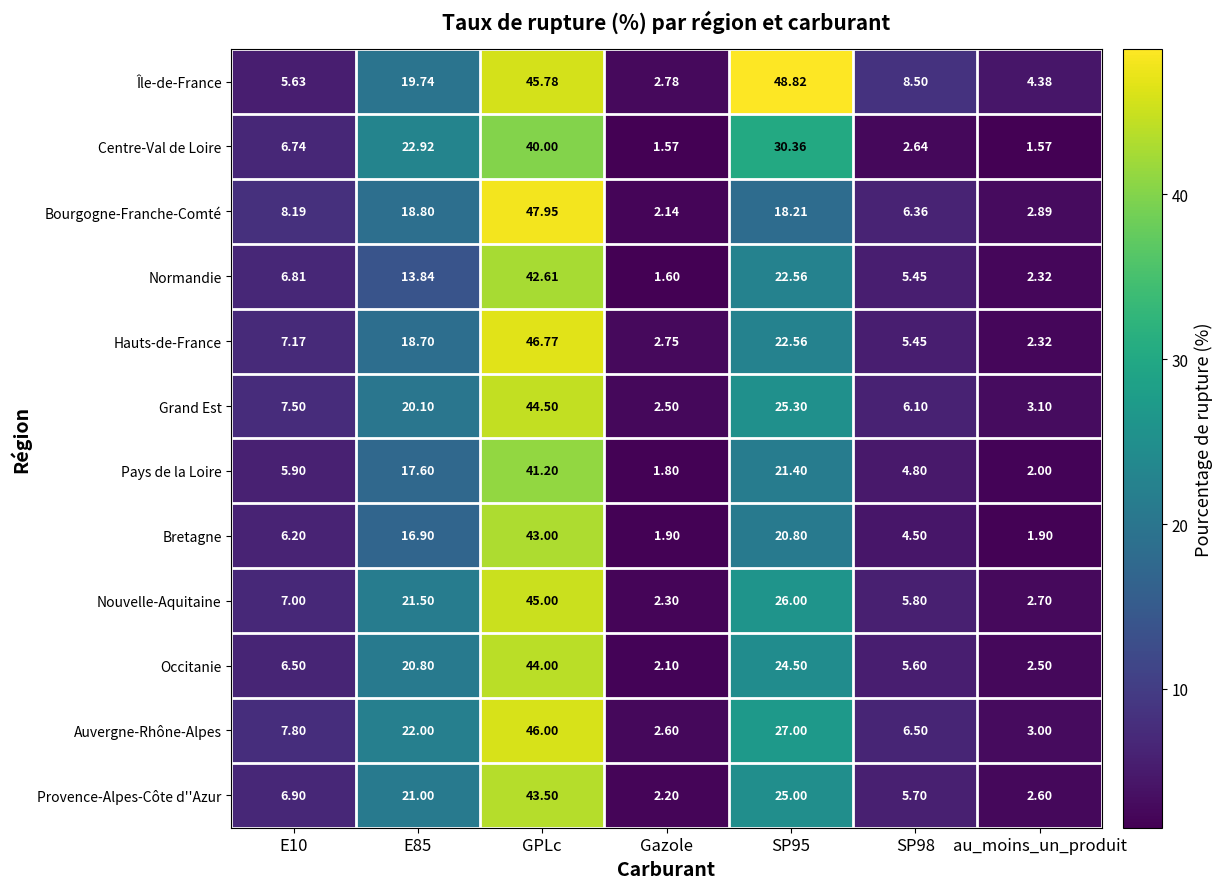

Which series has the largest total across all categories?

Île-de-France